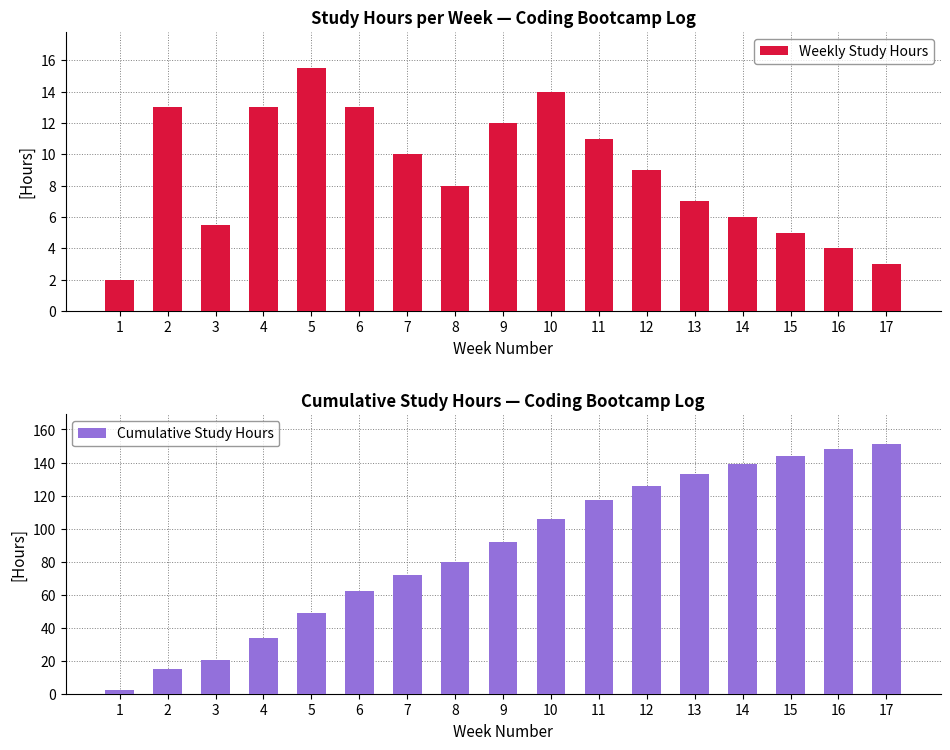

How many data points does each series have?

17